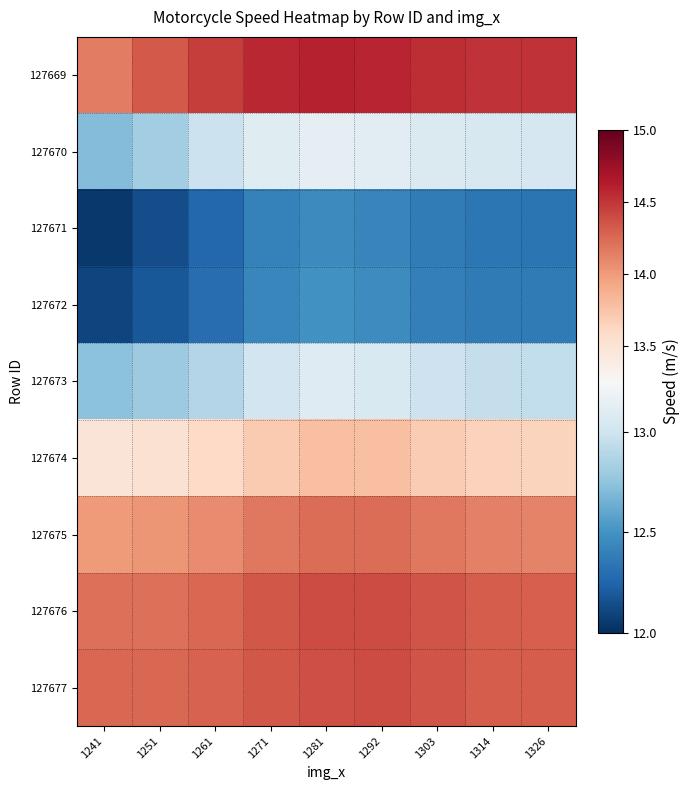

At which category is the sum across all series the highest?

1281